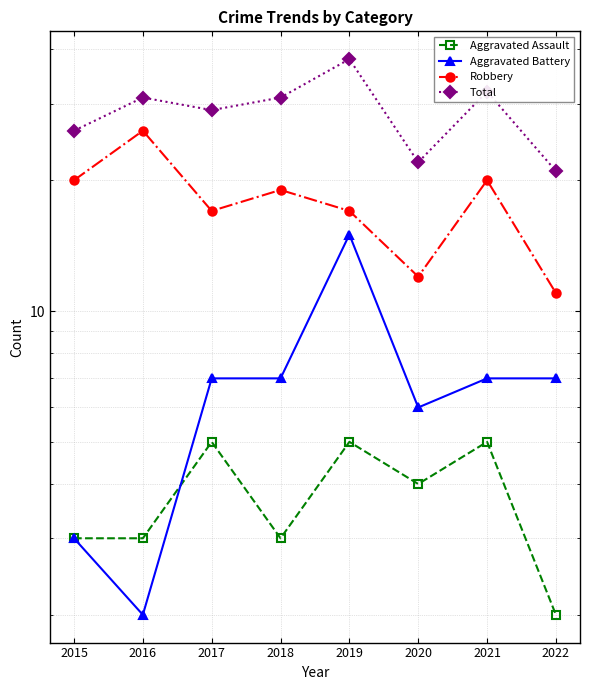

Where does the Aggravated Battery series first go above 7?

2019